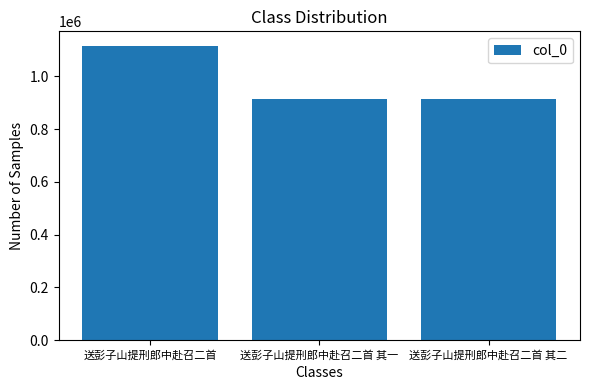

What is the average value?

981528